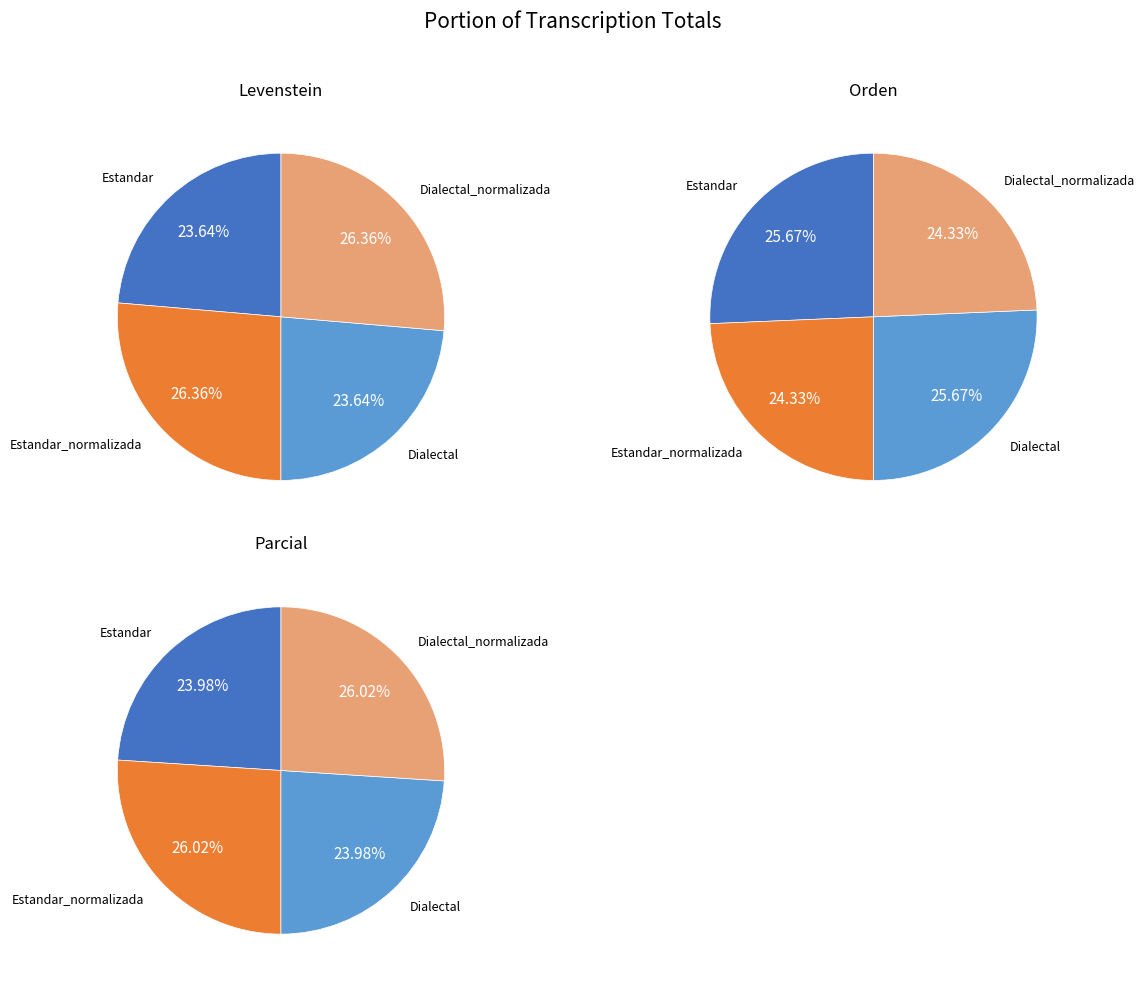

What is the total percentage of Dialectal_normalizada and Dialectal?

50.0%